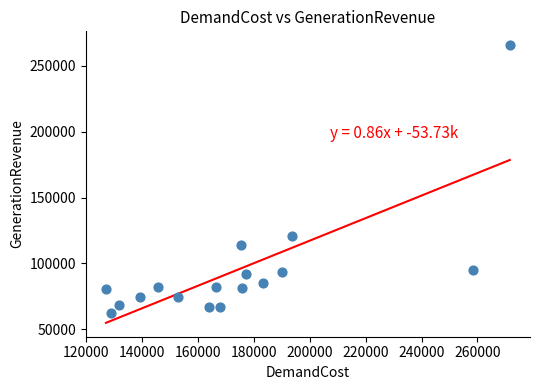

What Y value in the scatter plot is closest to 164046?

120559.3